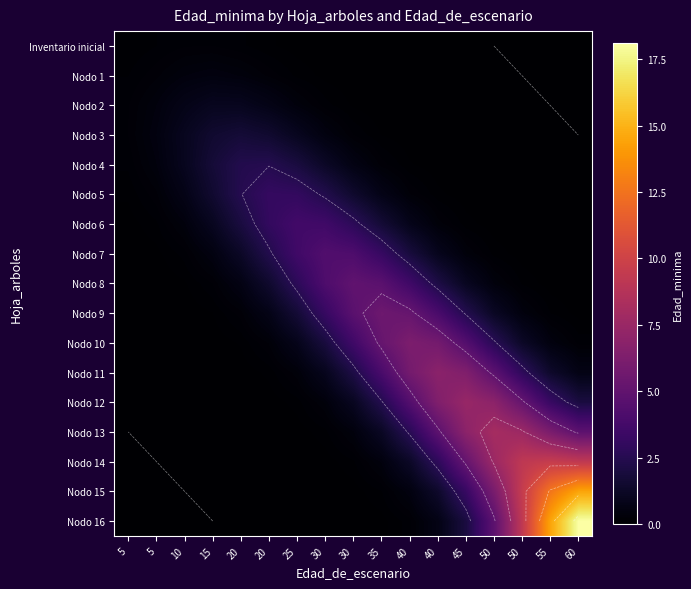

What is the total value across all series at 25?

19.6